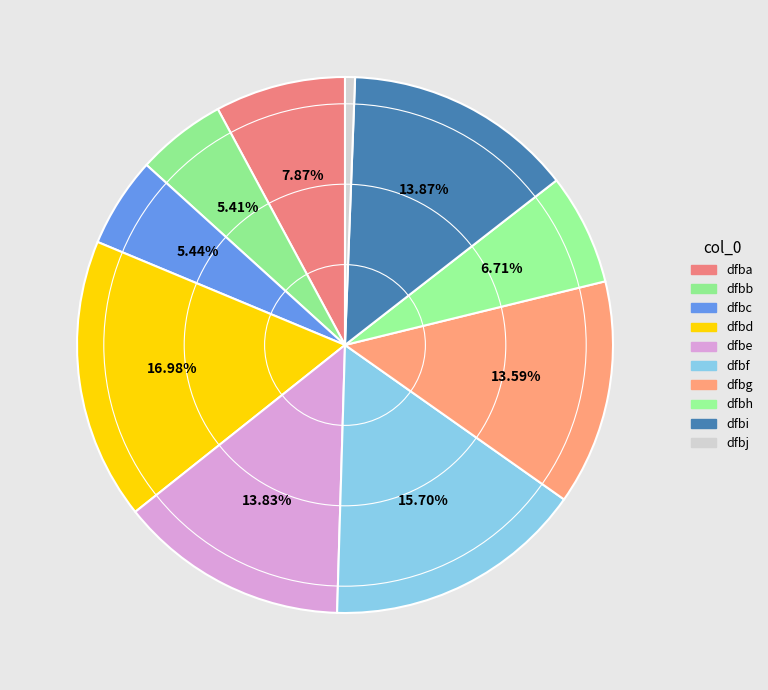

How many segments does this pie chart have?

10